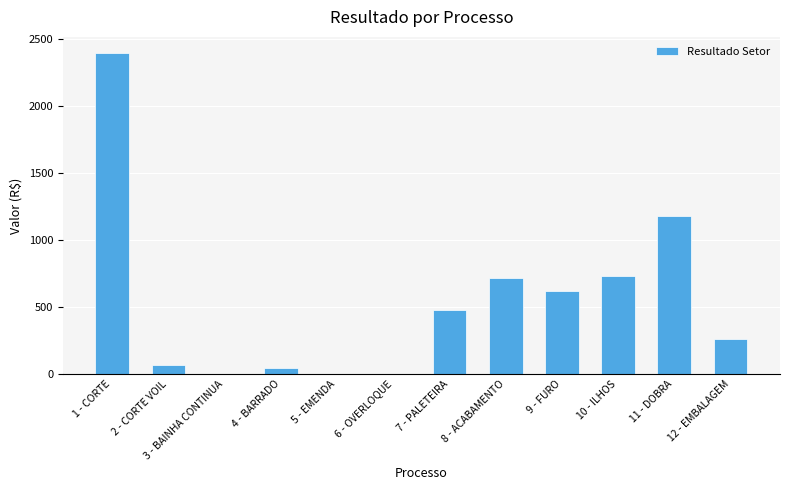

Which category has the highest value across all series?

1 - CORTE